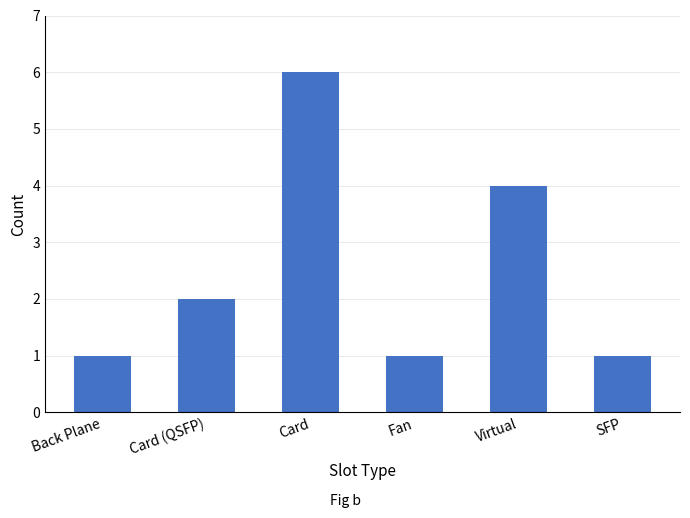

How many values are below 2?

3